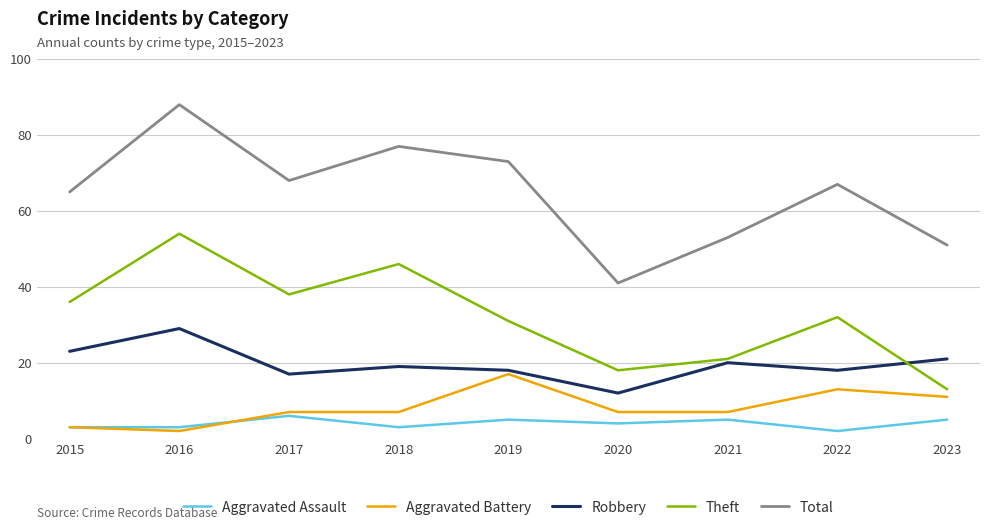

What is the difference between the highest and lowest values at 2019?

68